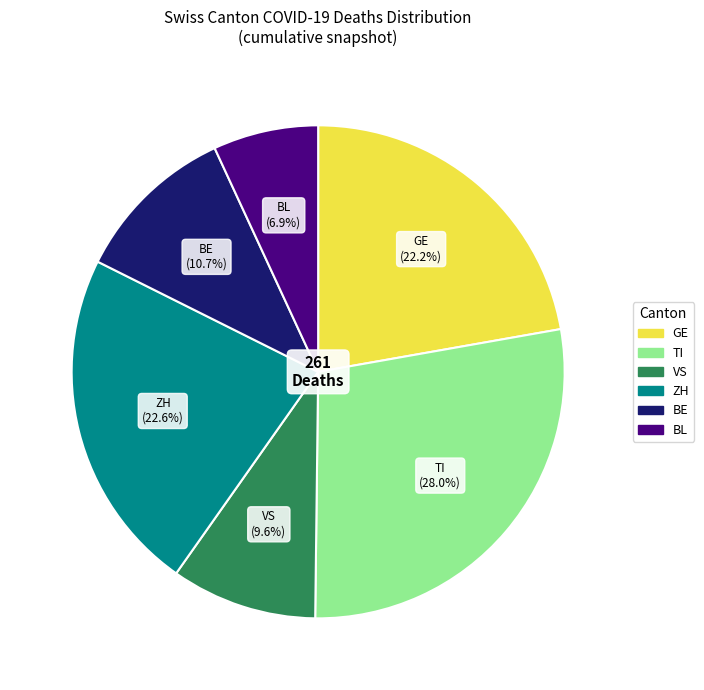

To the nearest percent, what is the difference between the largest and smallest slice percentages?

21%